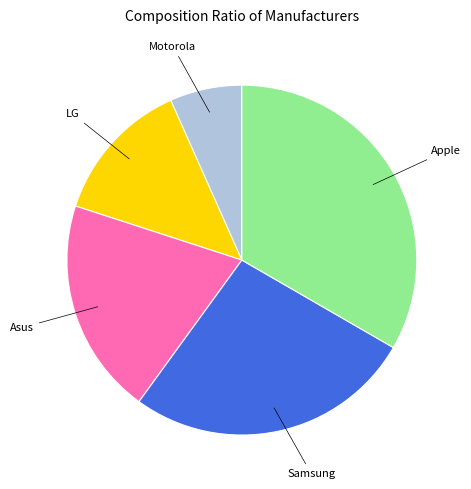

Is there a majority slice in this chart?

No